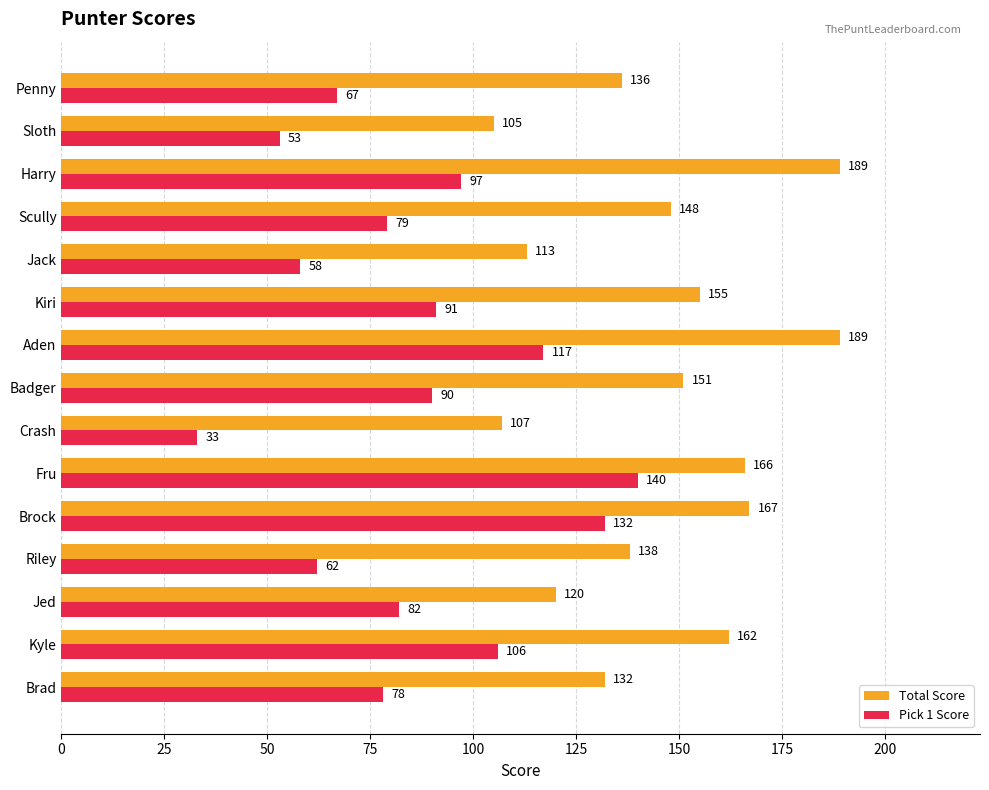

What are all the series names shown in the legend?

Total Score, Pick 1 Score